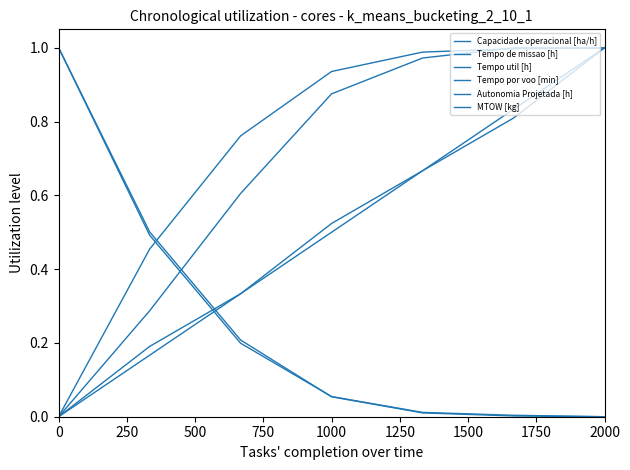

True or false: Autonomia Projetada [h] has more than 0 points higher than both neighbors.

False